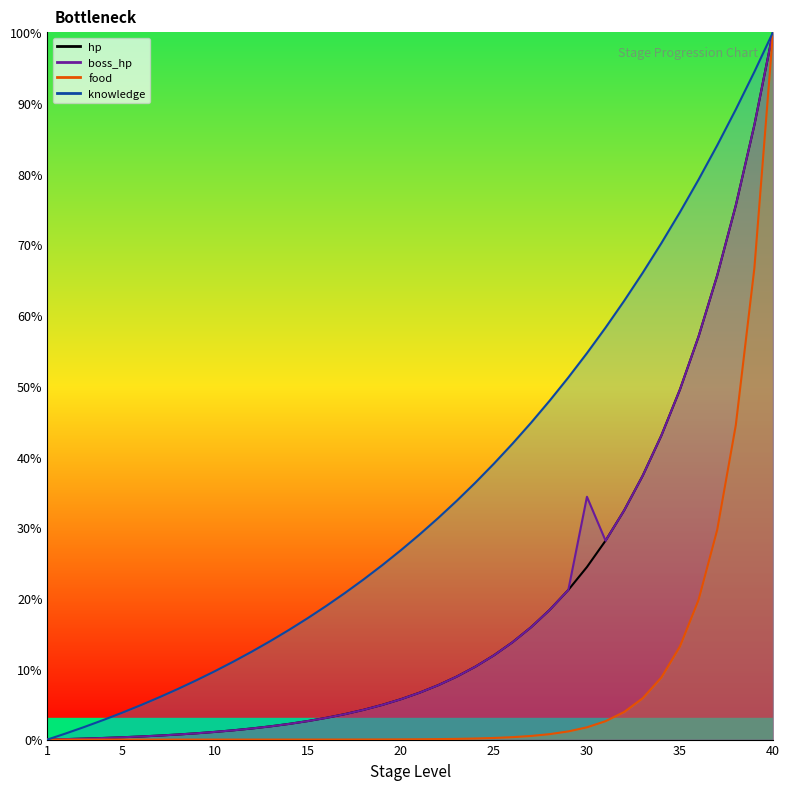

What is the average value of the hp series?

18.7